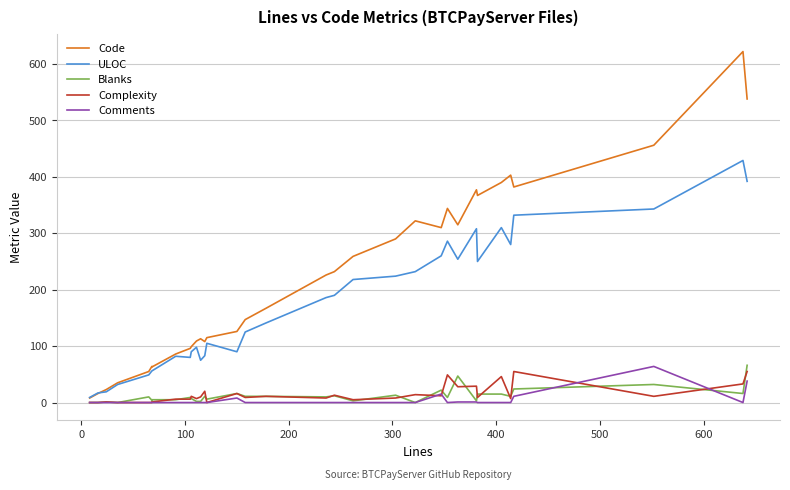

What is the difference between the maximum and second lowest values in the Complexity series?

55